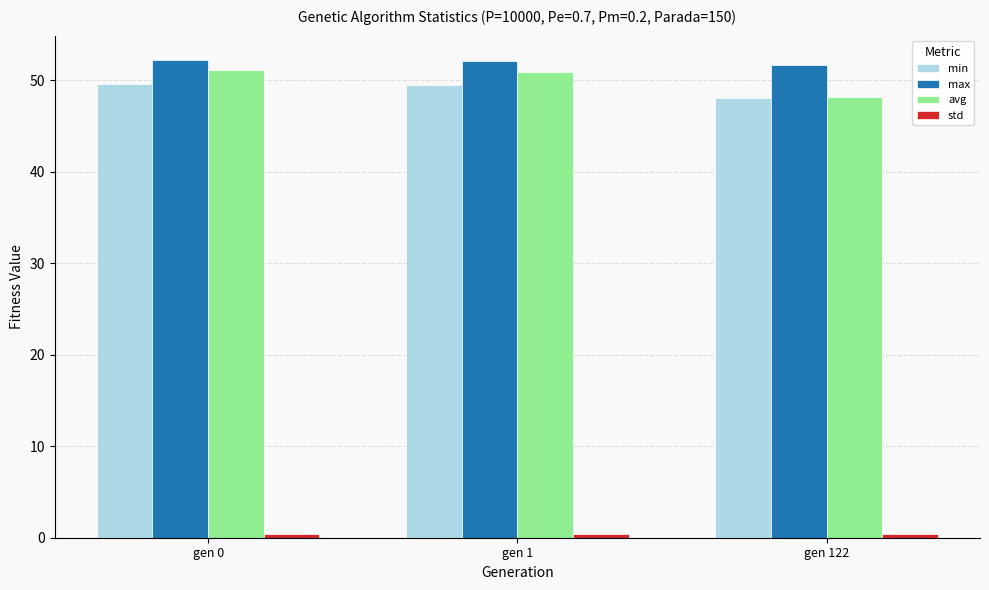

How many data points in max are above 52?

2